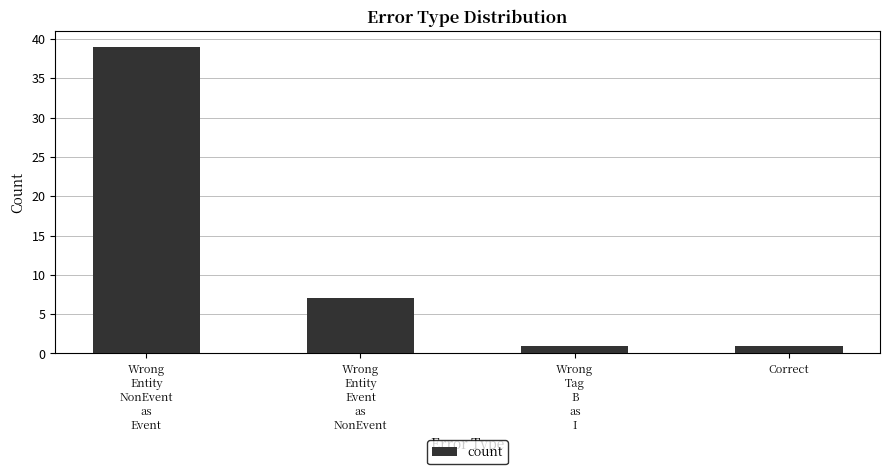

Reading left to right, transcribe all the data shown in this chart.

Wrong
Entity
NonEvent
as
Event=39	Wrong
Entity
Event
as
NonEvent=7	Wrong
Tag
B
as
I=1	Correct=1